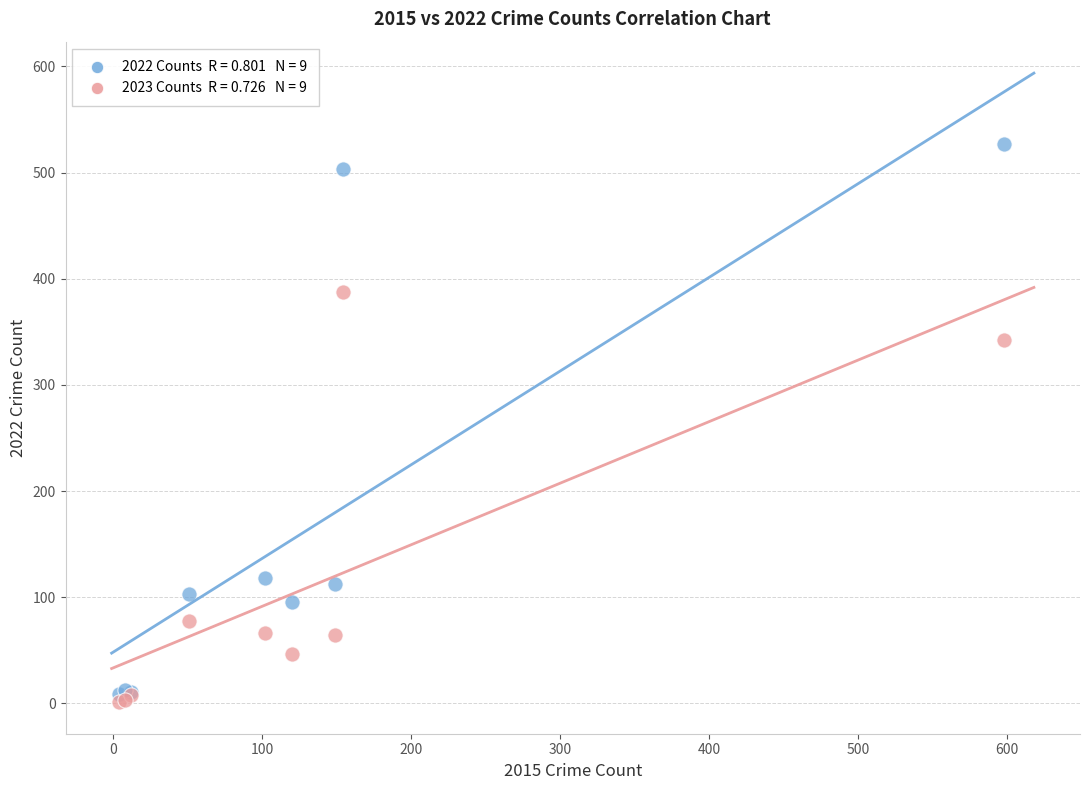

Across all series, what Y value is closest to 264?

342